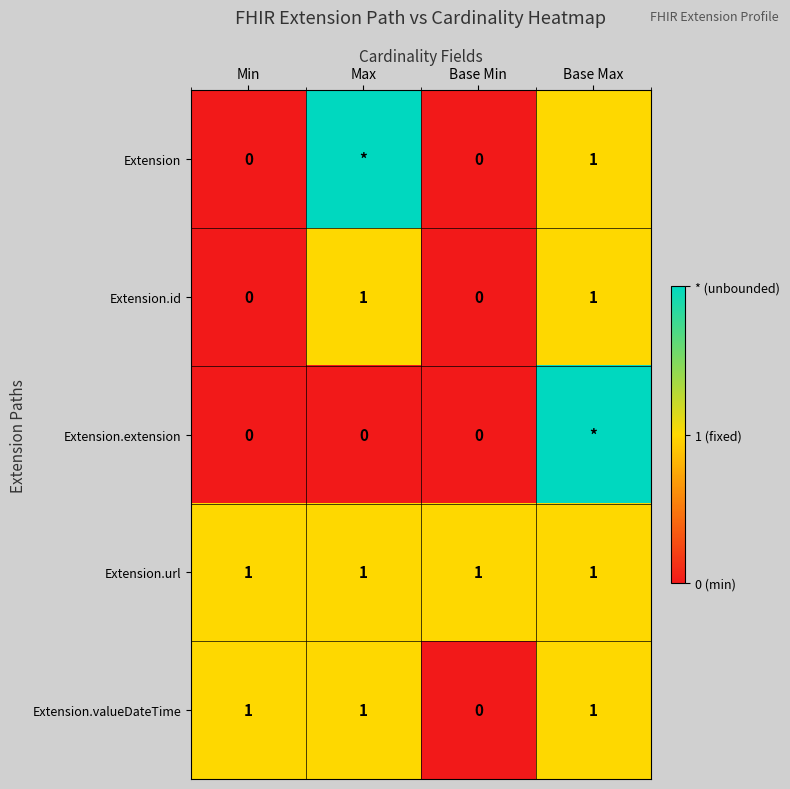

True or false: Extension.id has a value of 0 at Max.

False